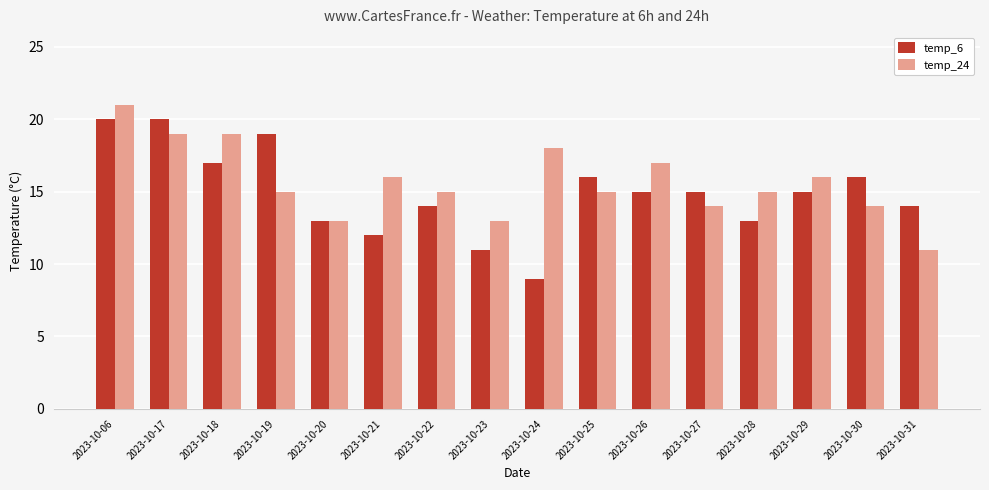

How many groups of bars are there?

16